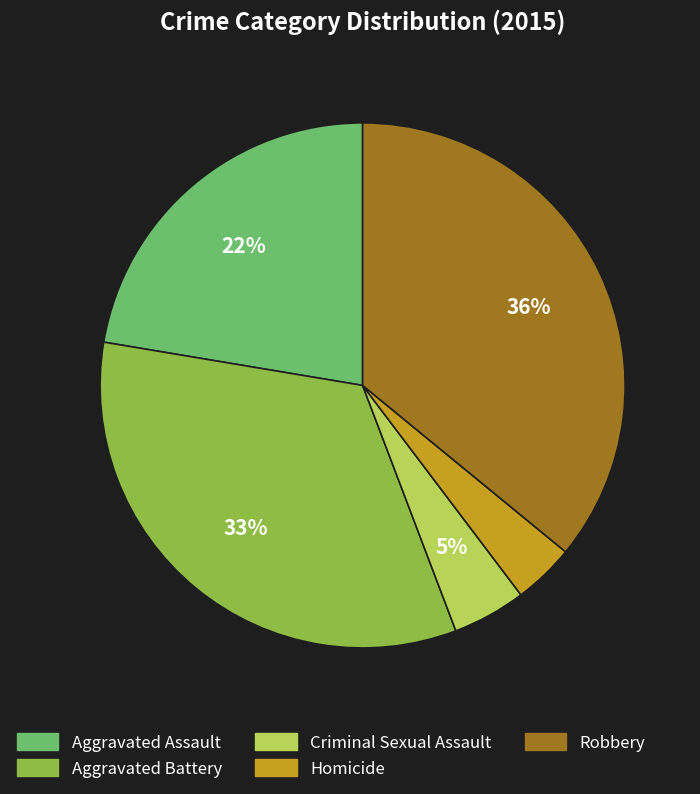

To the nearest percent, what is the combined percentage of Aggravated Battery and Robbery?

69%